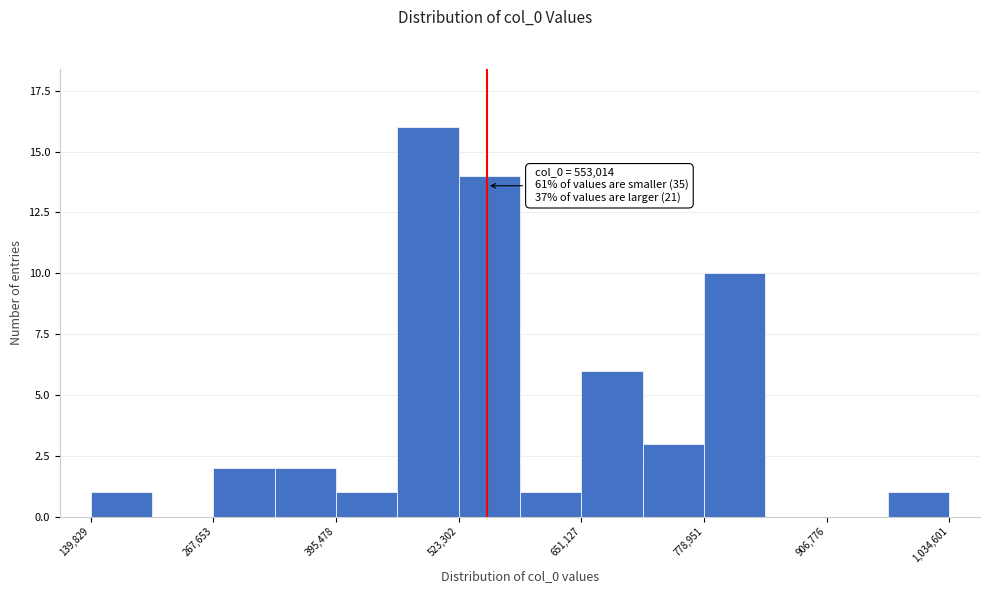

Read against the x-axis, roughly where is the centre of the tallest bar?

500000